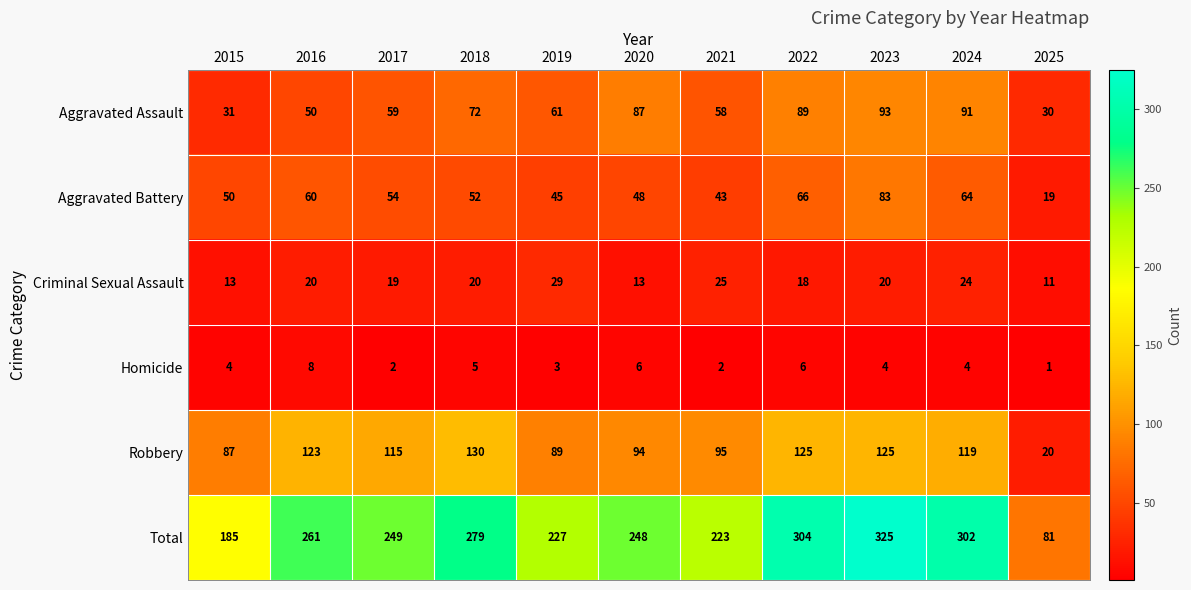

At which label does Total first exceed 249?

2016